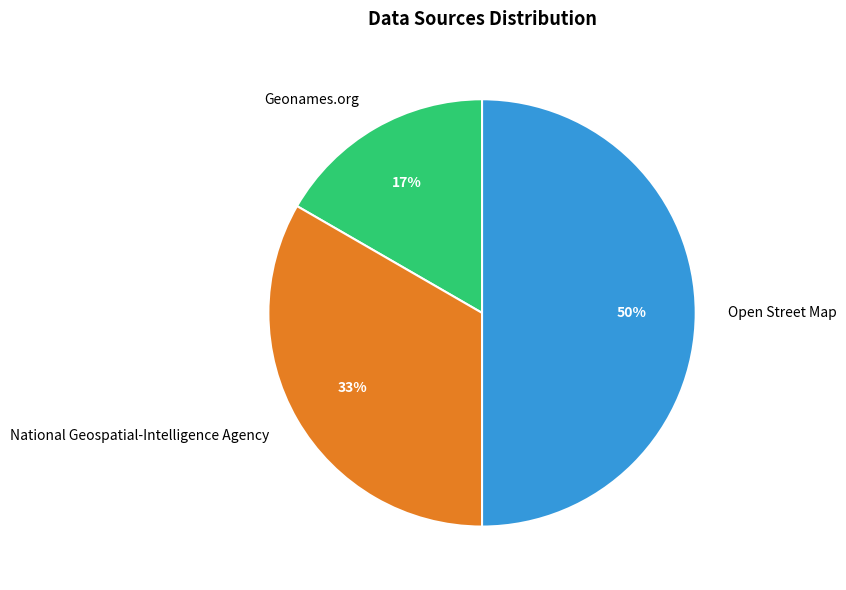

Is National Geospatial-Intelligence Agency the majority of the pie?

No